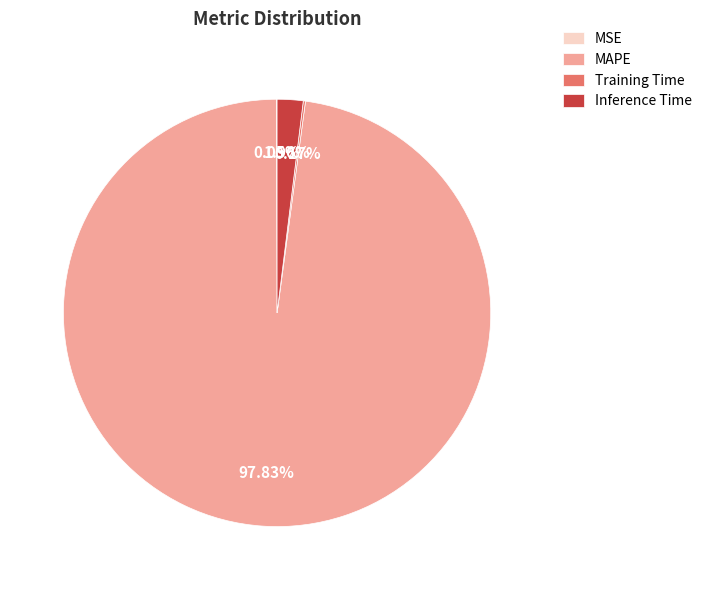

Does any single category account for the majority?

Yes